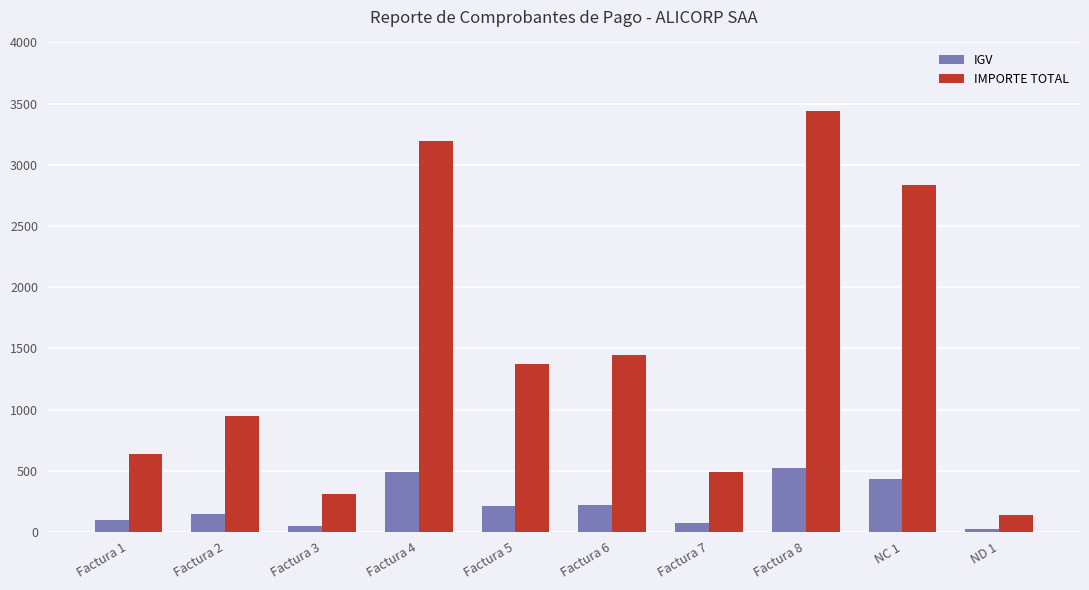

At which label does IGV reach its peak?

Factura 8